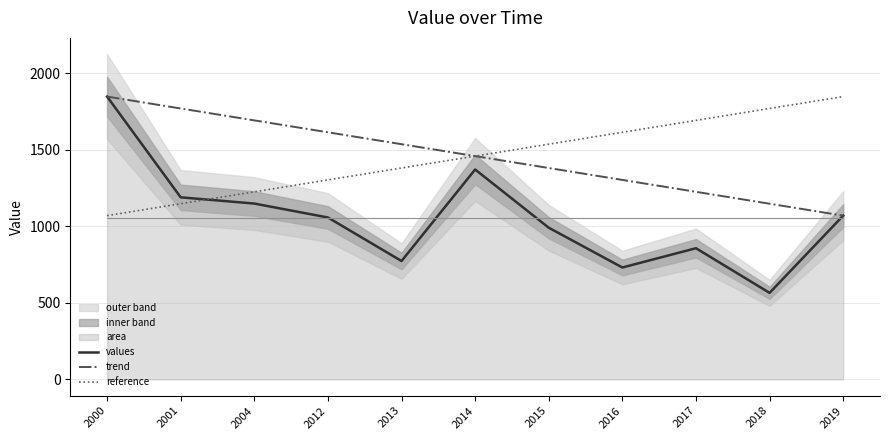

Where is values nearest to the value 1205?

2001